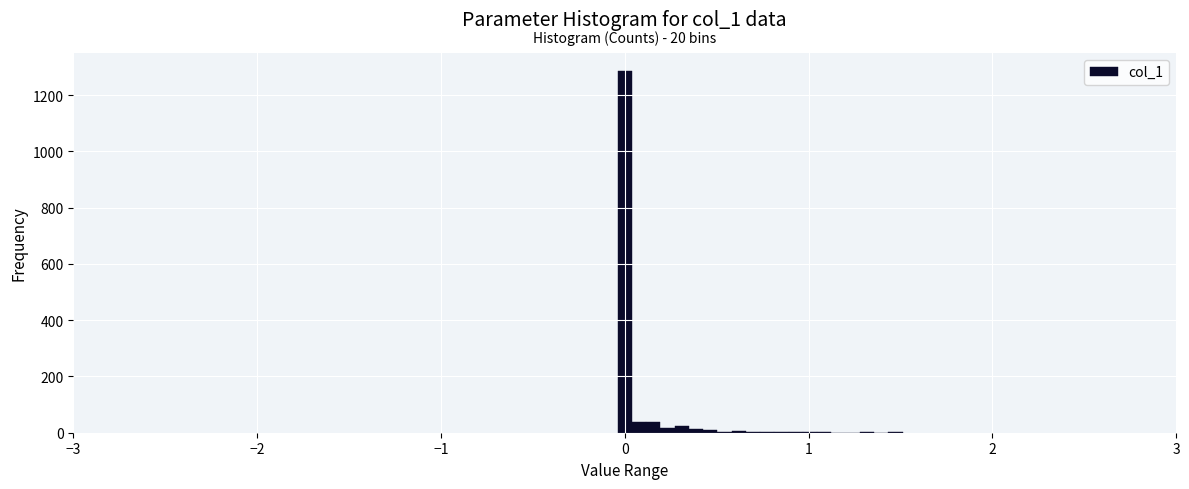

Around what value on the x-axis is the tallest bar? Give the approximate position of its centre, as read against the axis.

0.0